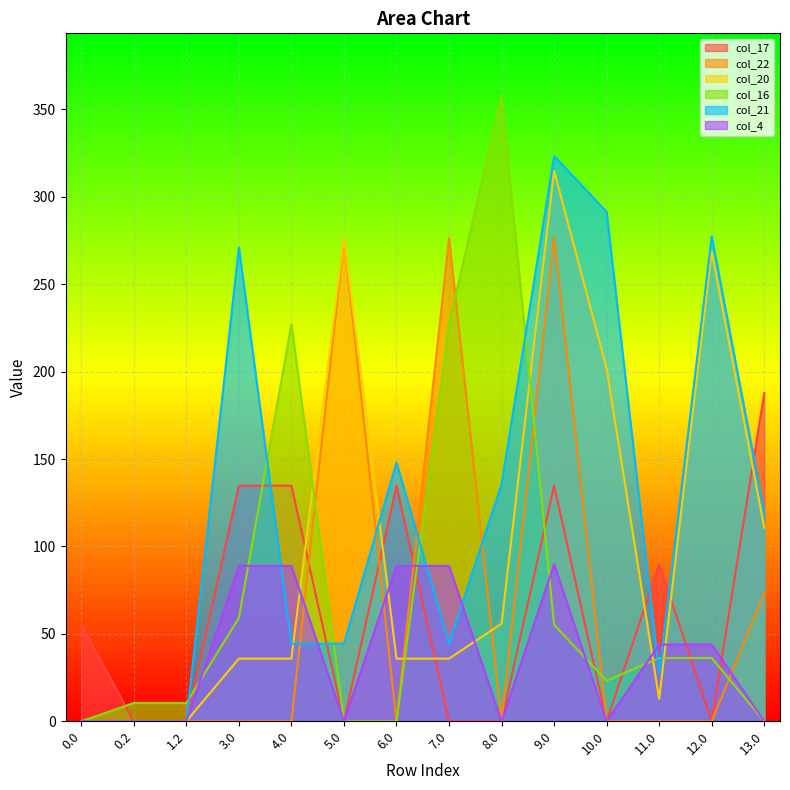

What are all the series names shown in the legend?

col_17, col_22, col_20, col_16, col_21, col_4